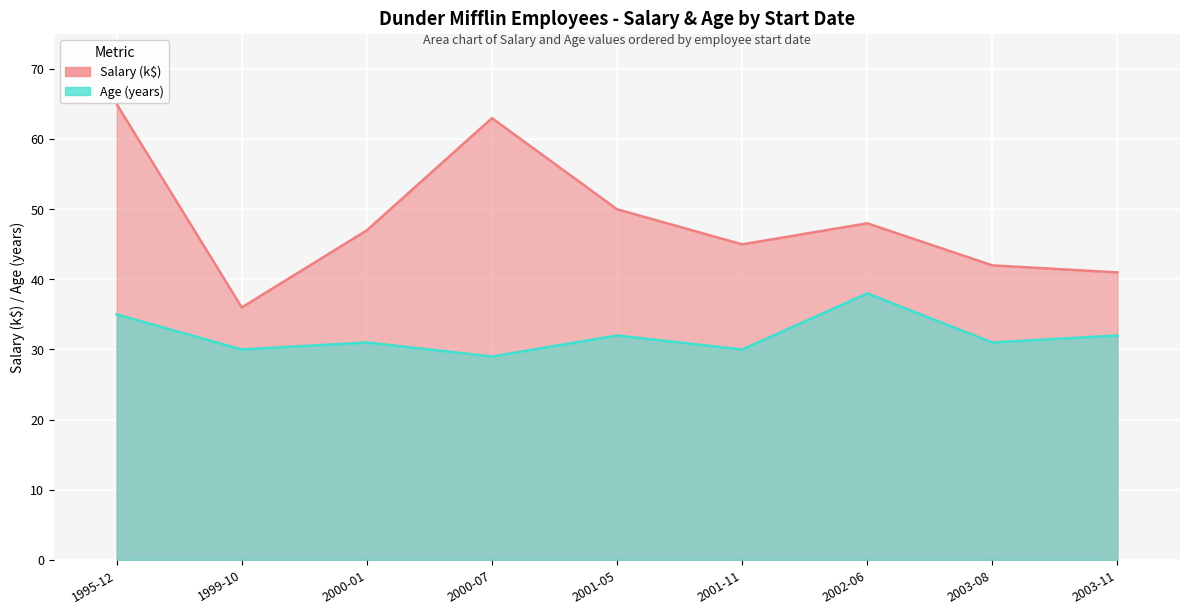

True or false: Salary and Age intersect in this chart.

False